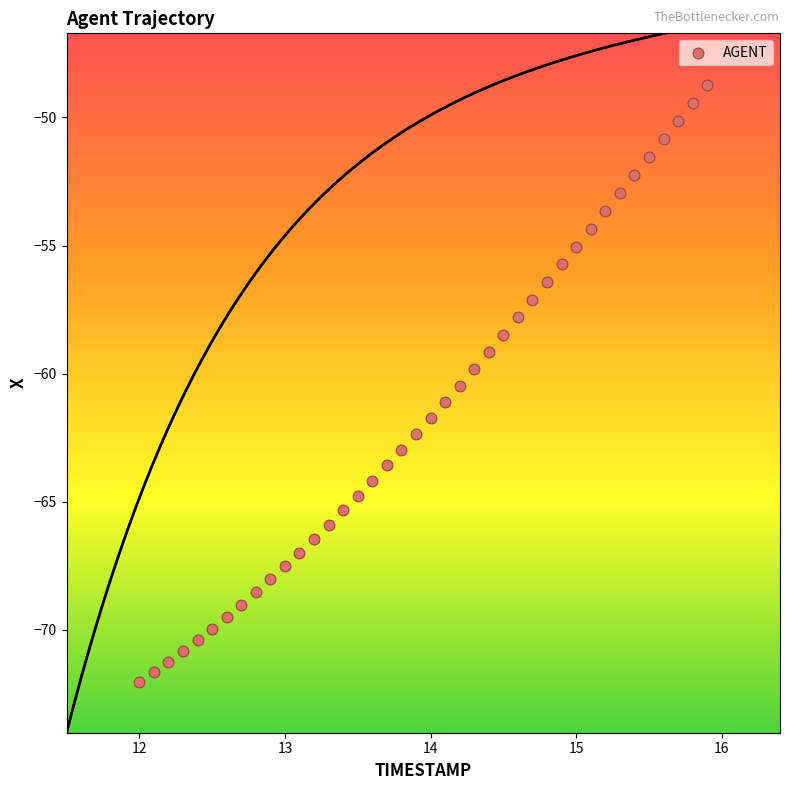

What is the range of Y values (max minus min)?

23.3